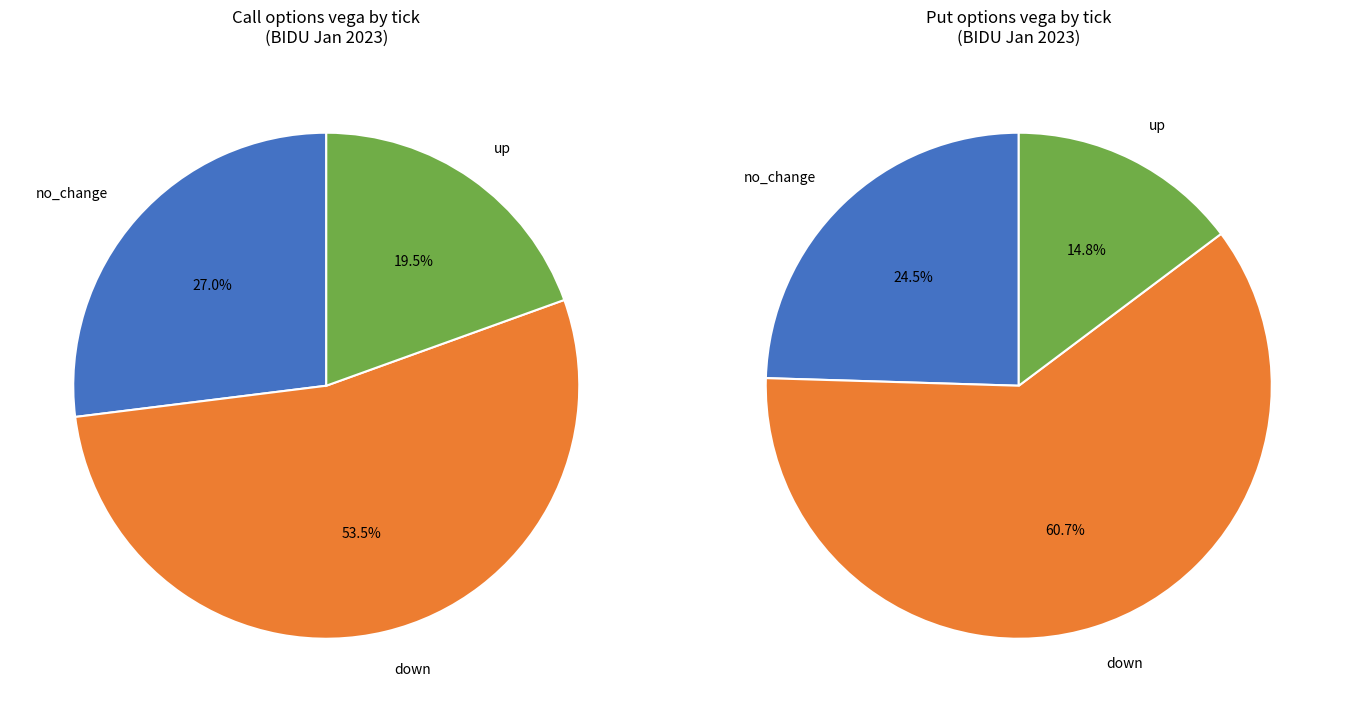

Which series has the widest spread of values?

down